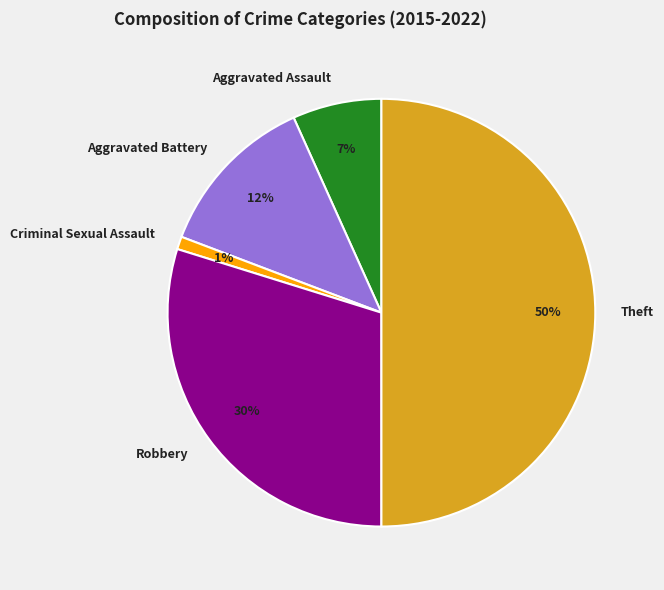

What is the smallest slice in the pie chart?

Criminal Sexual Assault